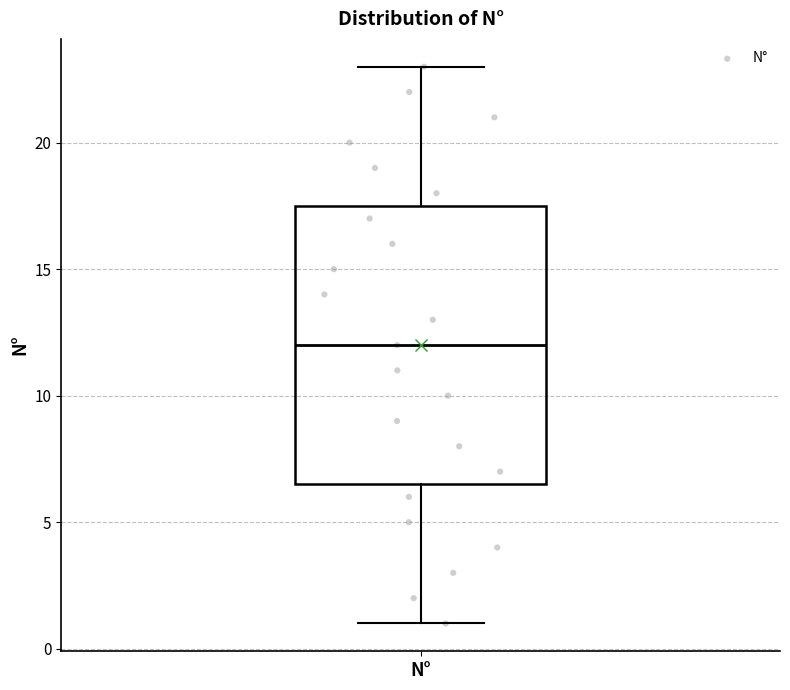

Transcribe this box plot: give where the median line is, the range the box spans, and where the two whiskers end, as read against the y-axis. The values are not printed on the chart, so give them approximately, as read against the axis.

median 12.0, box 6.5 to 17.5, whiskers 1.0 to 23.0